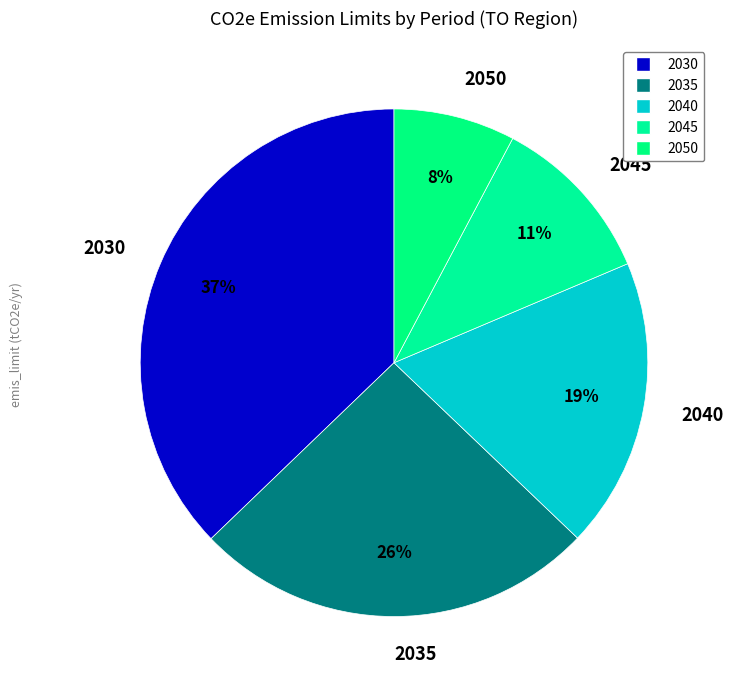

To the nearest percent, what is the difference between the 2030 and 2045 slice percentages?

26%